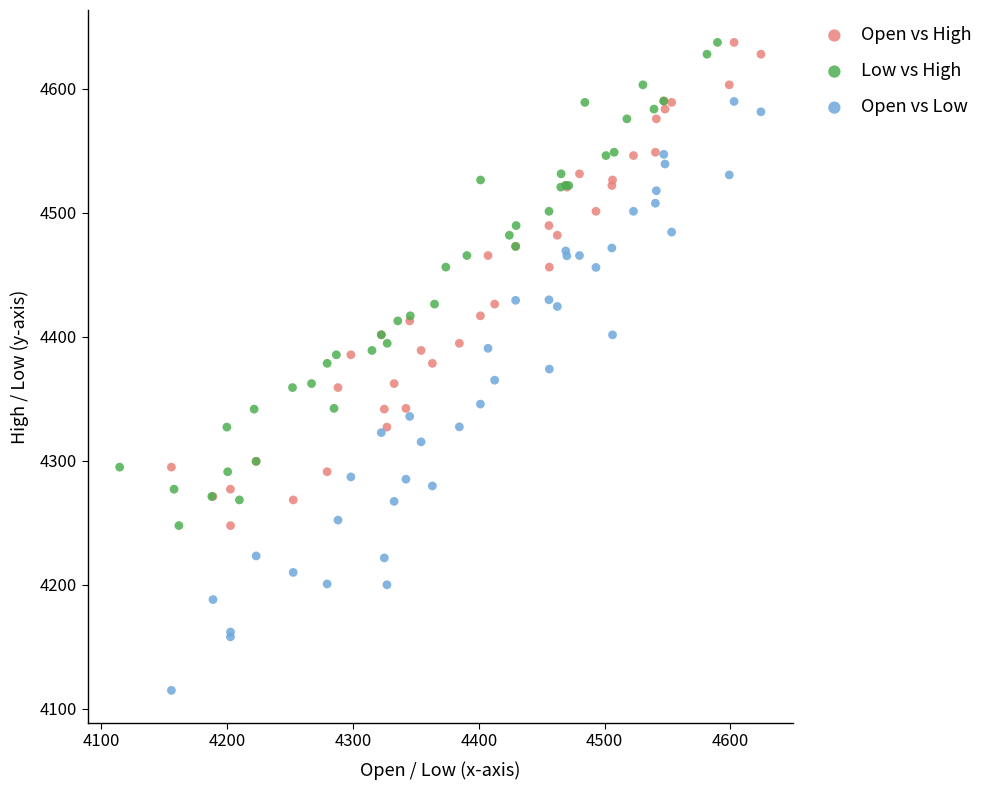

What are all the series names shown in the legend?

Open vs High, Low vs High, Open vs Low